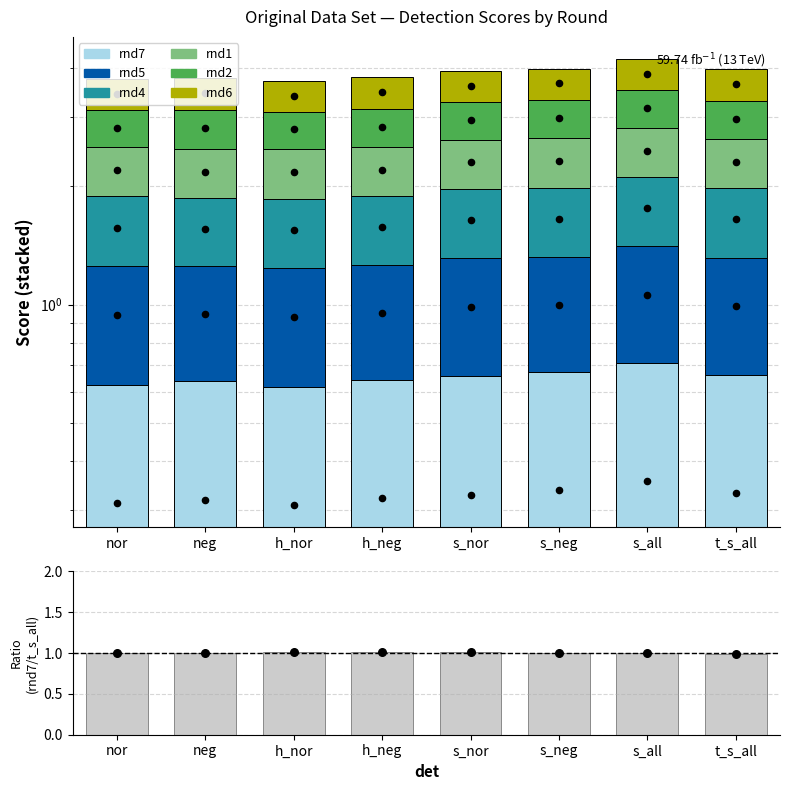

At how many categories does at least one series exceed 0?

8